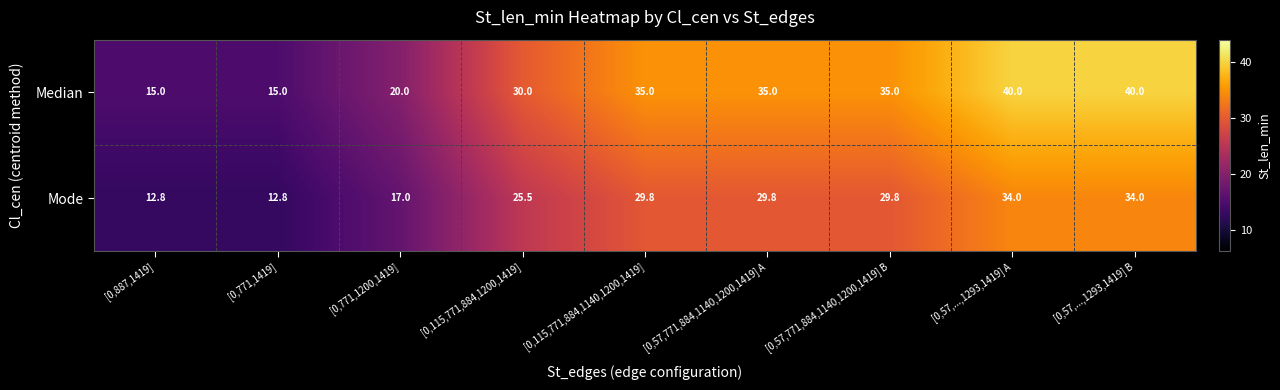

Reading left to right, extract all data points from this chart.

Median: 15.0	15.0	20.0	30.0	35.0	35.0	35.0	40.0	40.0
Mode: 12.8	12.8	17.0	25.5	29.8	29.8	29.8	34.0	34.0